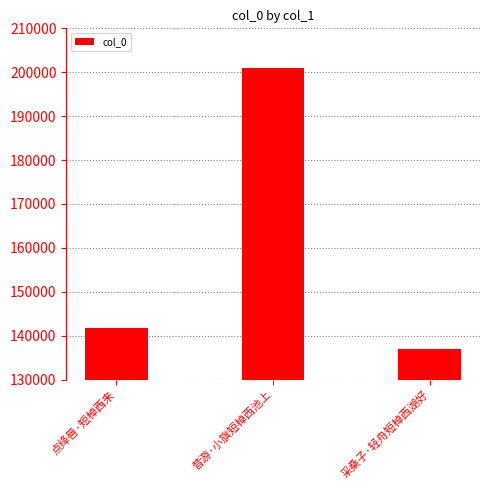

Does the chart contain any negative values?

No